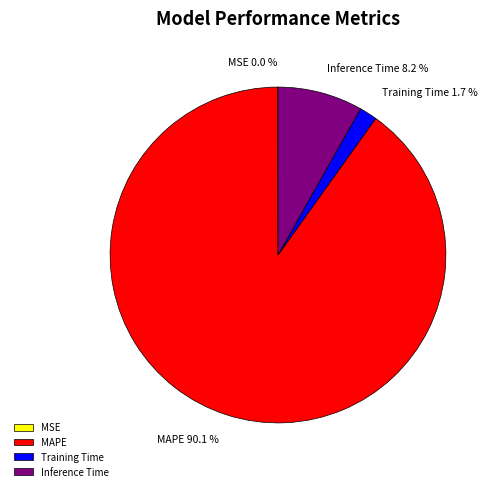

Which slice is the largest?

MAPE